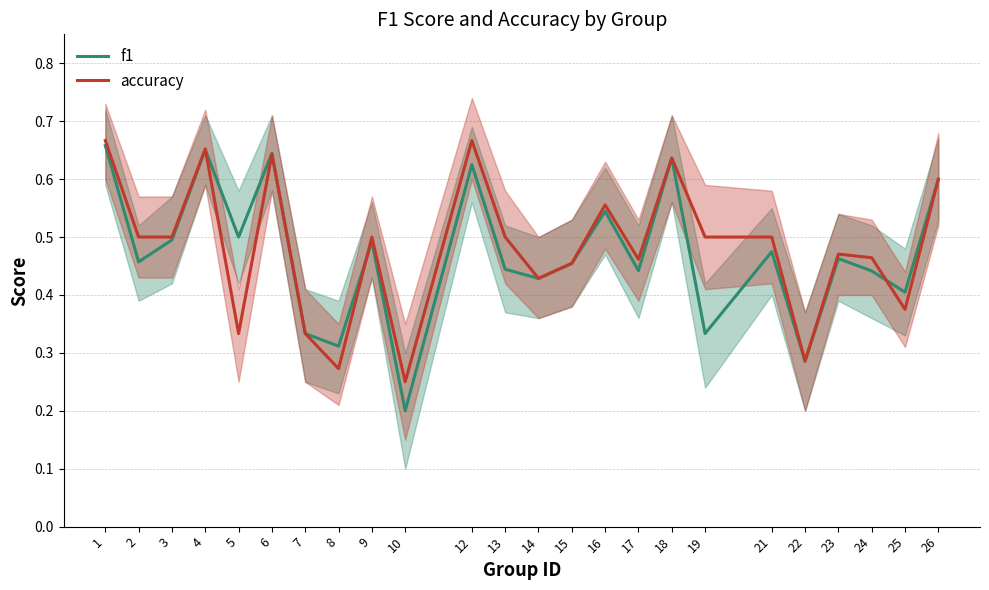

Which series changed the most between 4 and 25?

accuracy